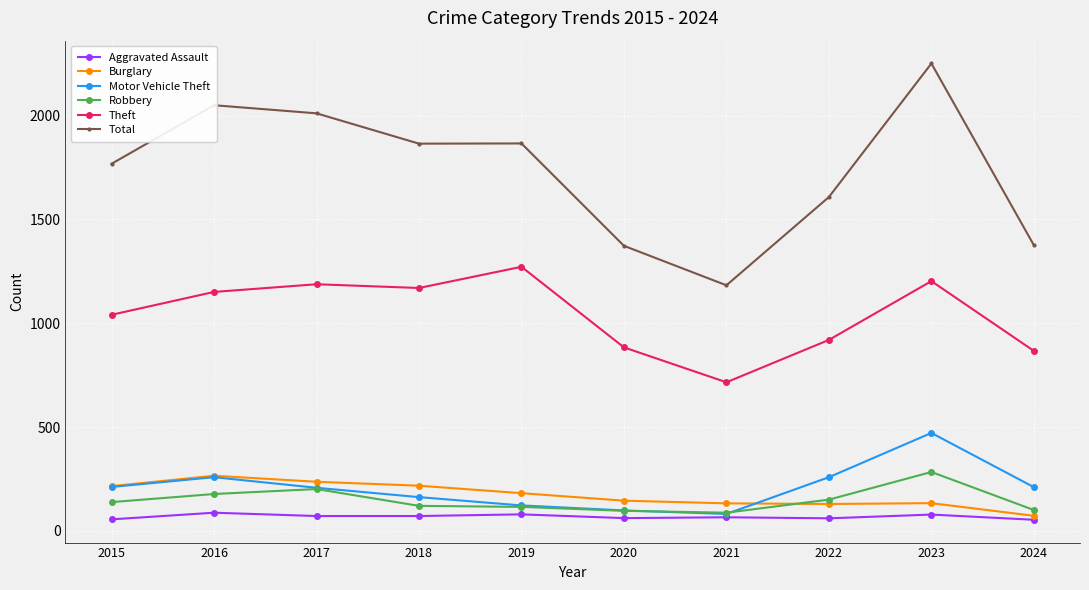

How many categories are shown in the chart?

10